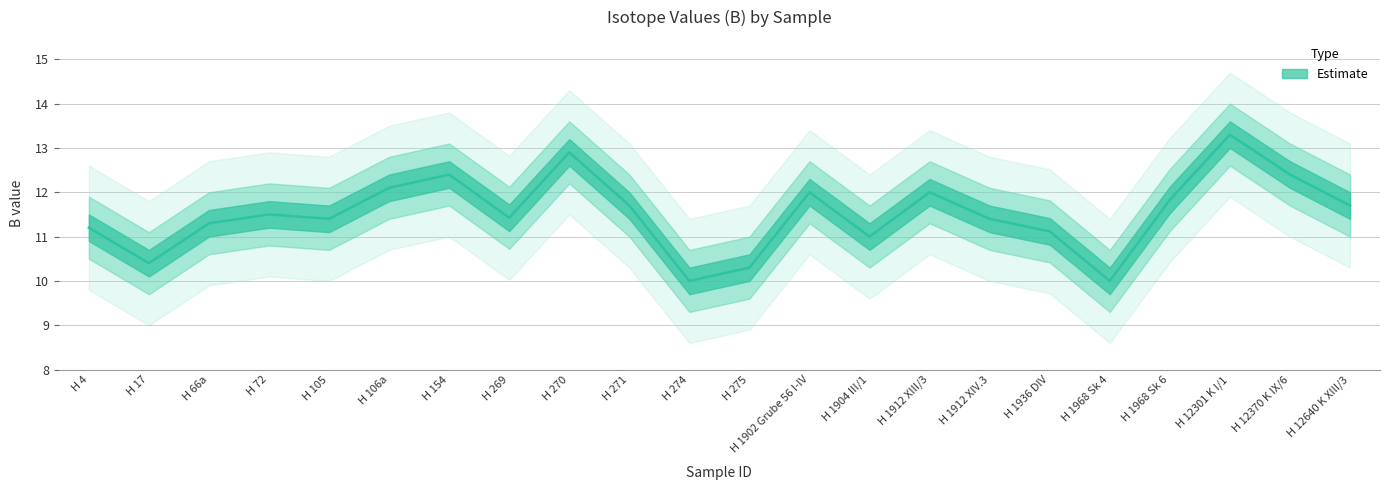

Reading left to right, what are all the values shown in this chart?

B: 11.2	10.4	11.3	11.5	11.4	12.1	12.4	11.4	12.9	11.7	10.0	10.3	12.0	11.0	12.0	11.4	11.1	10.0	11.8	13.3	12.4	11.7
B_upper1: 11.9	11.1	12.0	12.2	12.1	12.8	13.1	12.1	13.6	12.4	10.7	11.0	12.7	11.7	12.7	12.1	11.8	10.7	12.5	14.0	13.1	12.4
B_upper2: 12.6	11.8	12.7	12.9	12.8	13.5	13.8	12.8	14.3	13.1	11.4	11.7	13.4	12.4	13.4	12.8	12.5	11.4	13.2	14.7	13.8	13.1
B_lower1: 10.5	9.7	10.6	10.8	10.7	11.4	11.7	10.7	12.2	11.0	9.3	9.6	11.3	10.3	11.3	10.7	10.4	9.3	11.1	12.6	11.7	11.0
B_lower2: 9.8	9.0	9.9	10.1	10.0	10.7	11.0	10.0	11.5	10.3	8.6	8.9	10.6	9.6	10.6	10.0	9.7	8.6	10.4	11.9	11.0	10.3